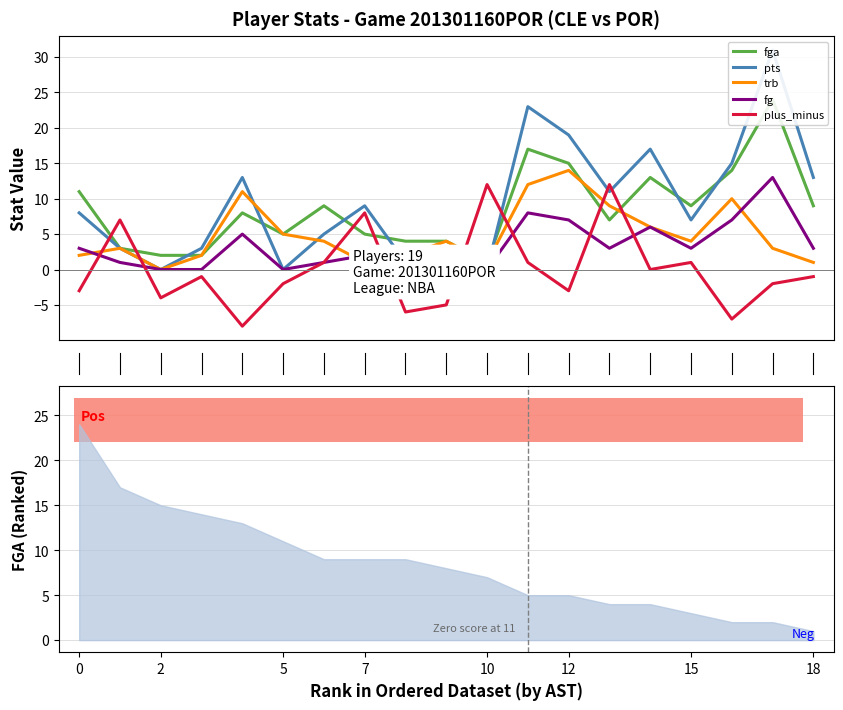

At which category does the chart reach its peak across all series?

17